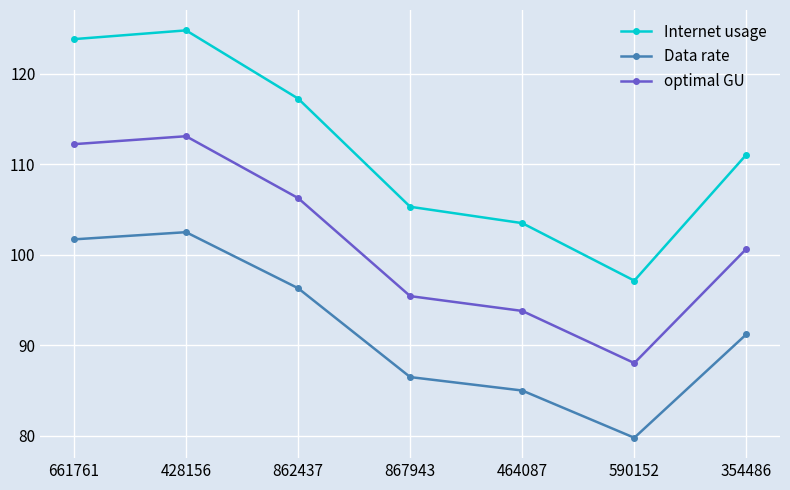

At which category is the sum across all series the highest?

428156